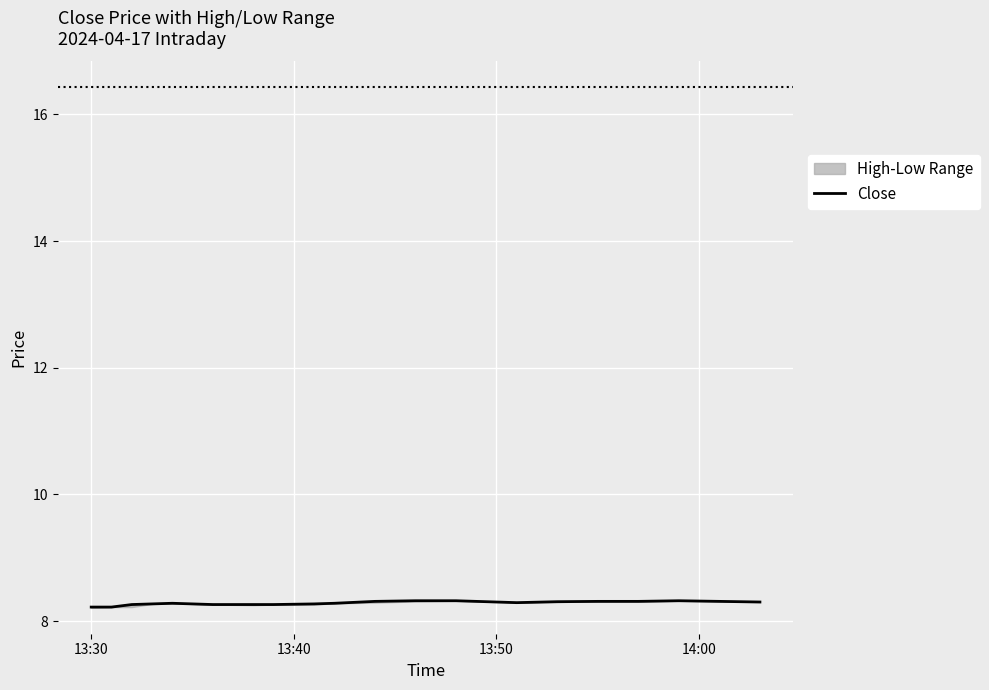

True or false: there are more than 1 points higher than both neighbors.

True